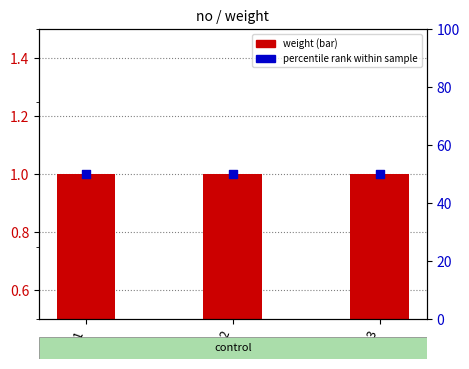

What is the total value across all series at 1?

51